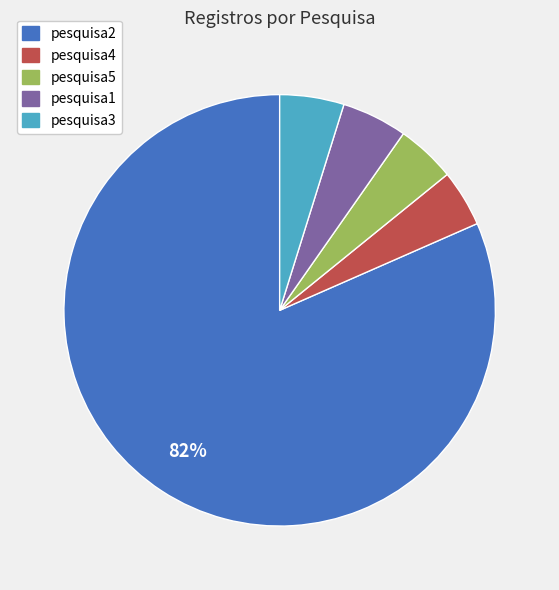

Do pesquisa4 and pesquisa5 together represent more than half of the pie?

No